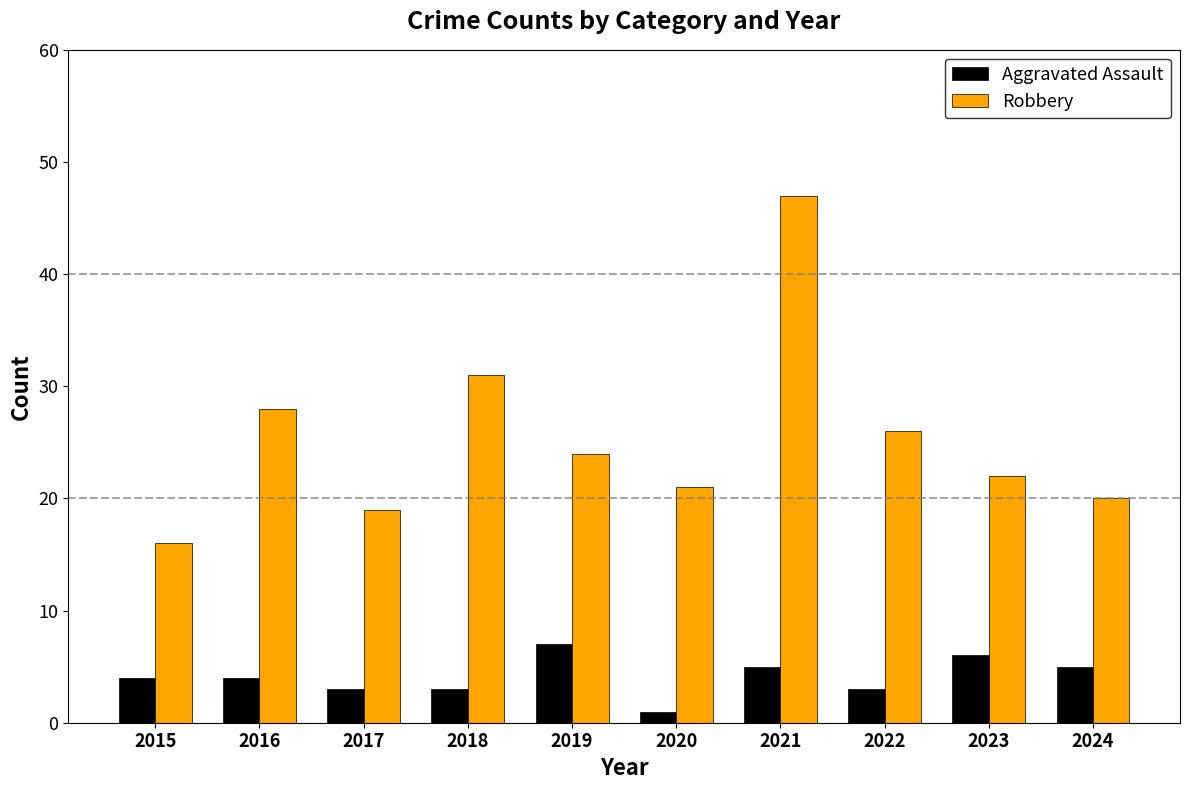

What is the difference between the maximum and minimum values in the Robbery series?

31